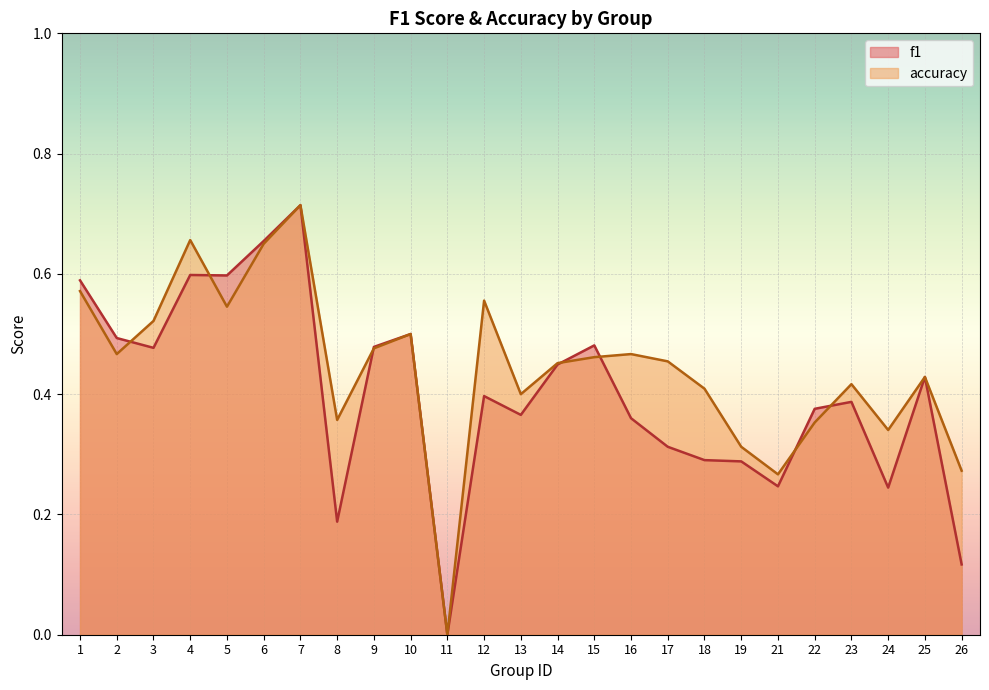

What is the value of the f1 point at the 13th from the left?

0.4